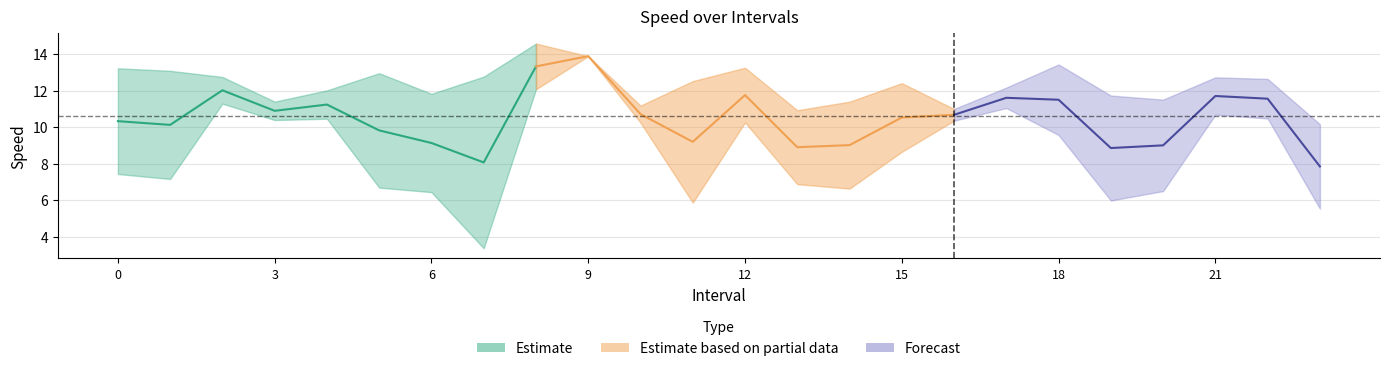

Which category has the highest value in the avgspeed series?

9.0